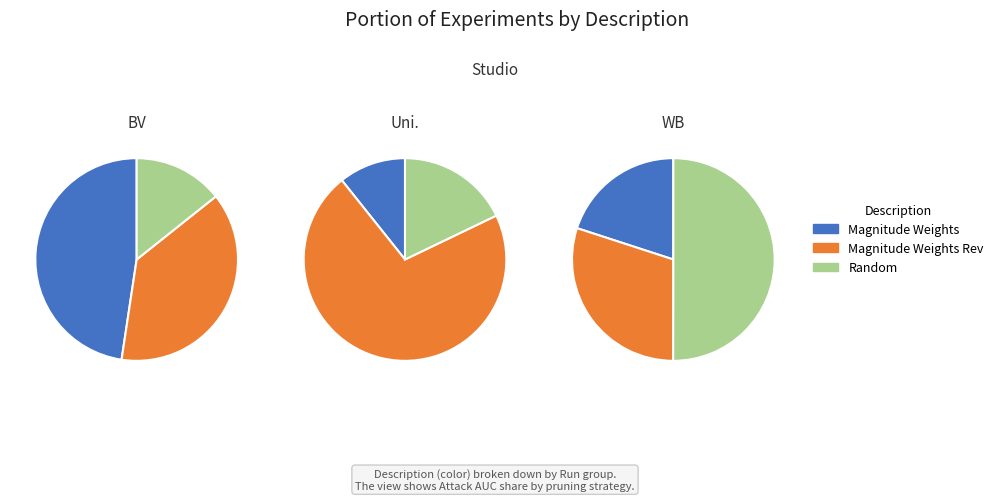

Which category has the smallest portion of the pie?

Magnitude Weights